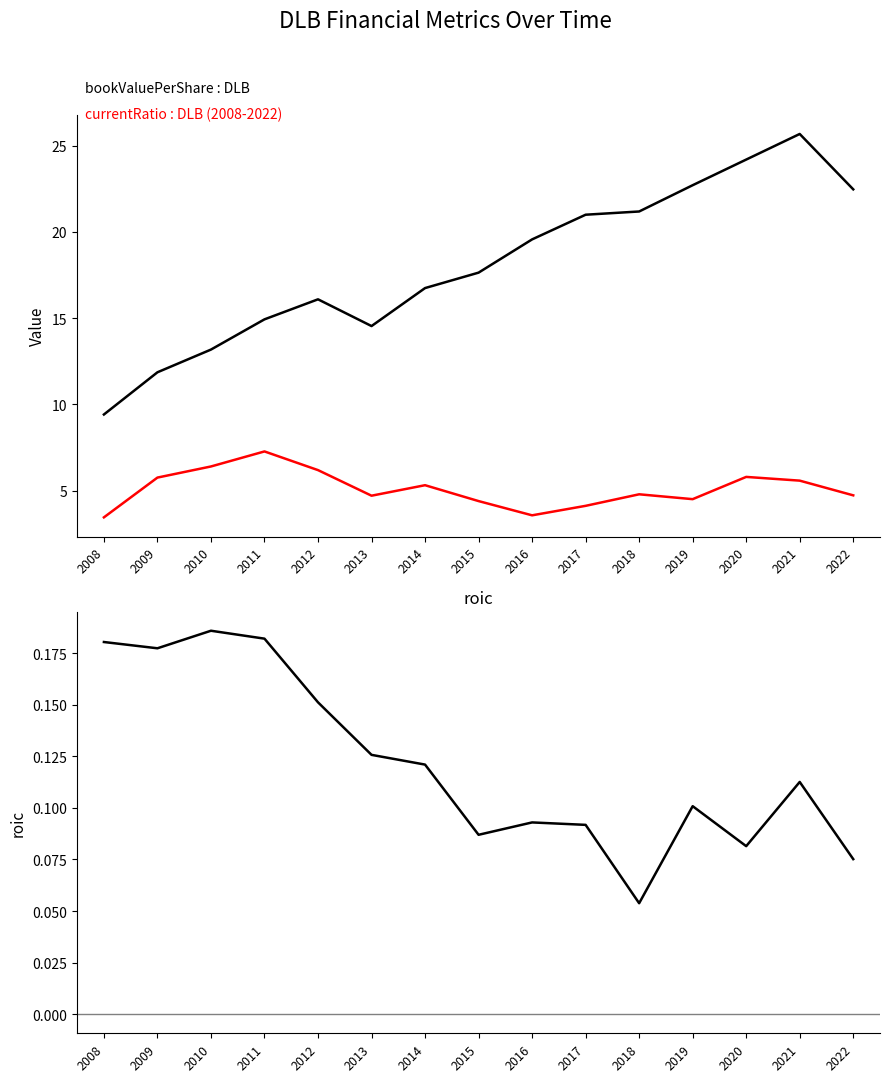

How many interior local peaks does the bookValuePerShare series have?

2